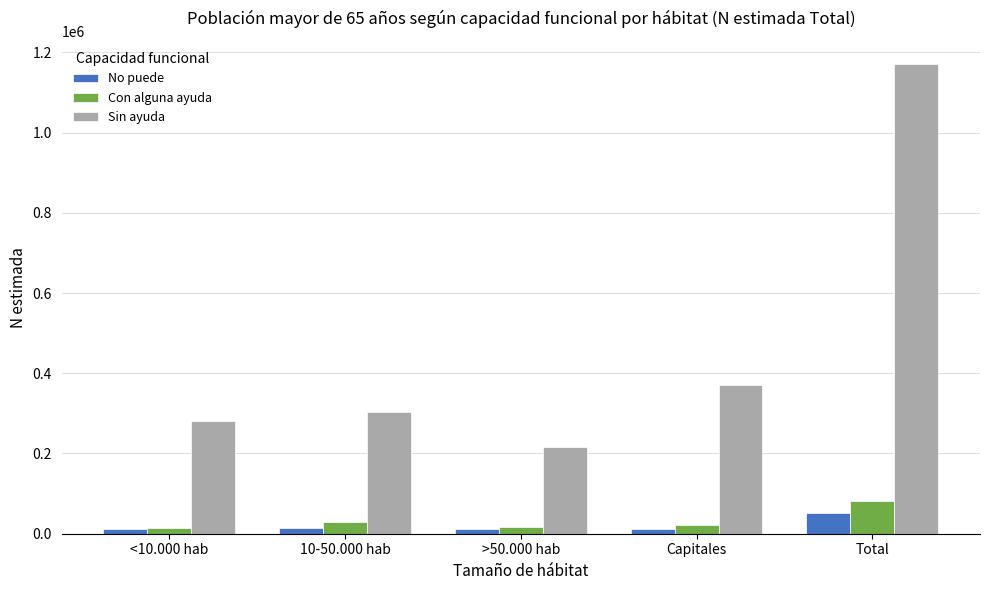

True or false: Con alguna ayuda has a value of 32686 at Total.

False